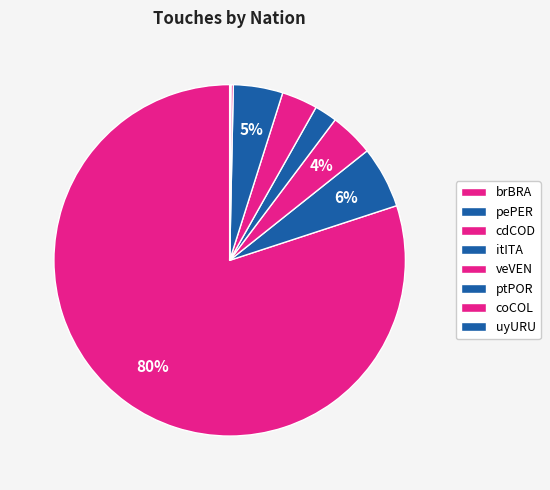

Approximately how many times larger is the value at cdCOD compared to veVEN?

1.2